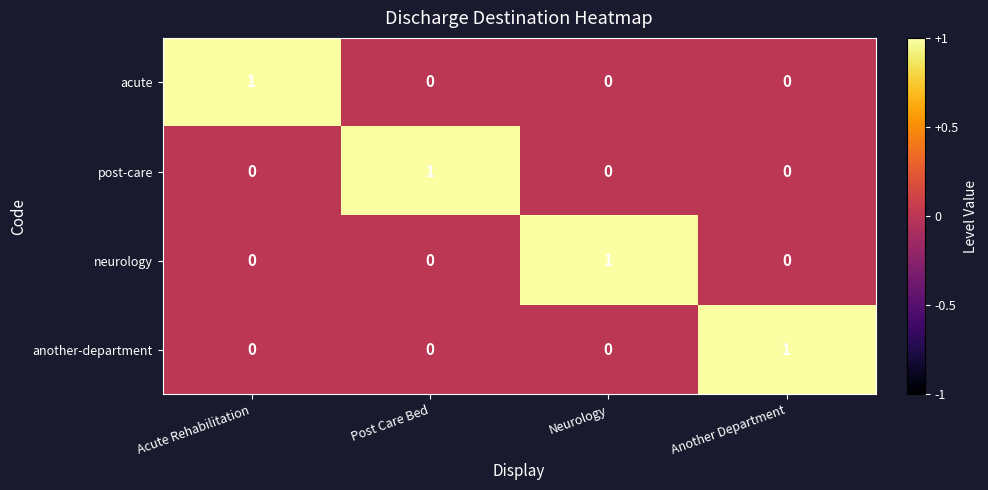

At how many categories does at least one series exceed 0?

4